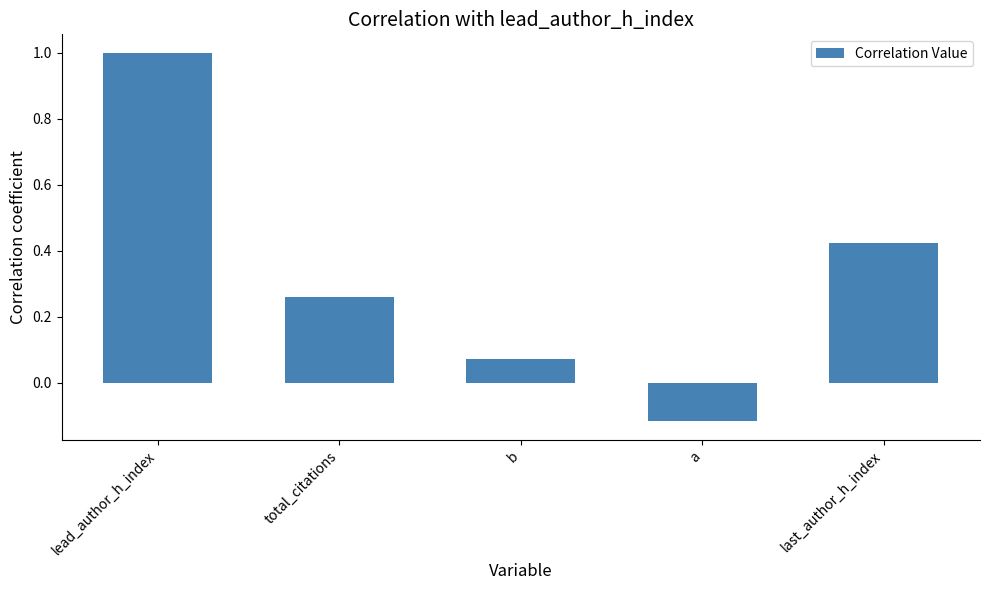

Which category has the highest value across all series?

lead_author_h_index